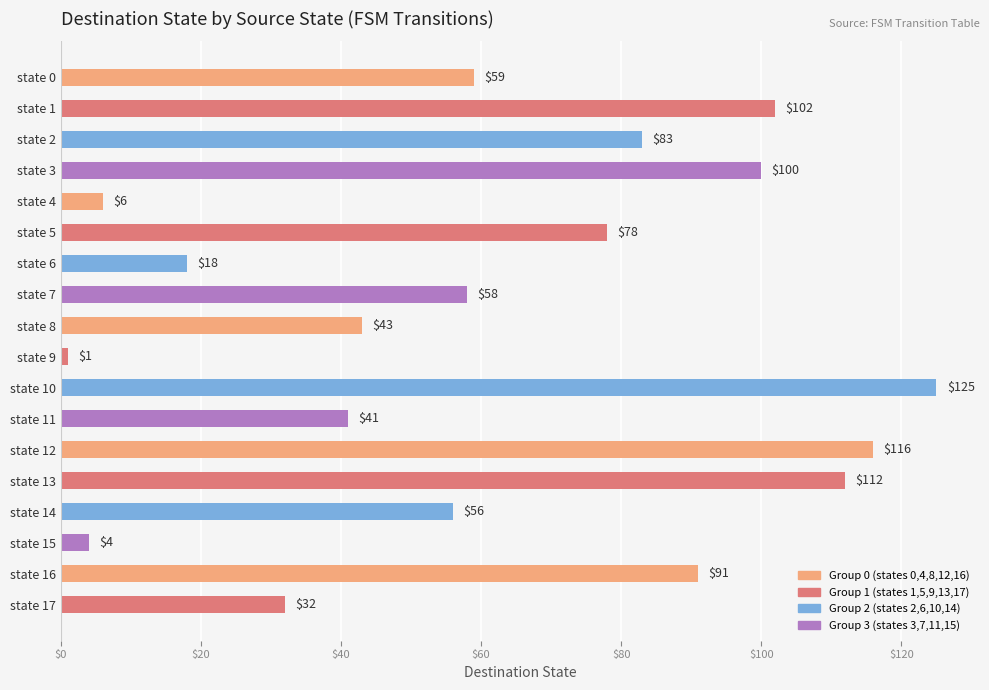

Which label corresponds to the smallest value in the chart?

state 9